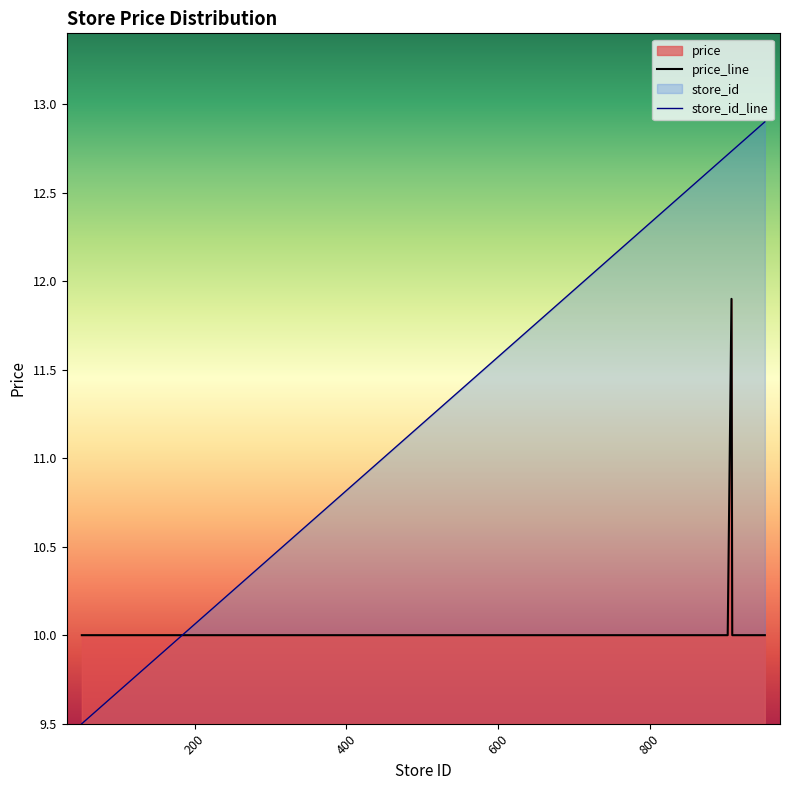

List the labels in order of store_id value, smallest first.

51, 115, 146, 151, 401, 403, 601, 605, 650, 702, 751, 754, 804, 850, 903, 908, 909, 911, 912, 950, 952